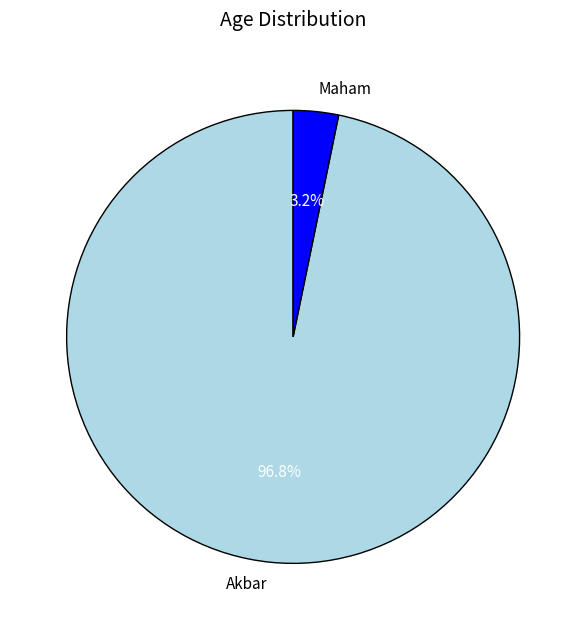

Between Maham and Akbar, which is larger?

Akbar